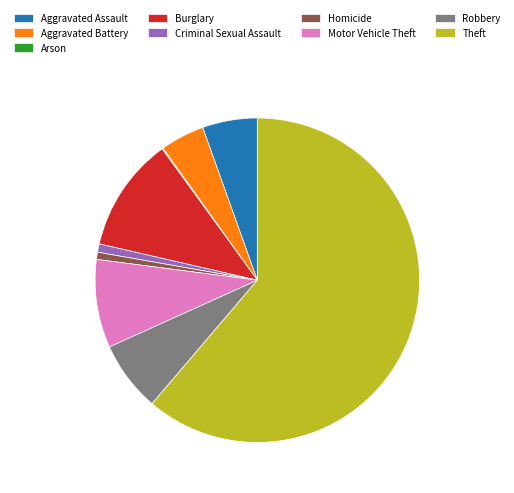

Which slice is the largest?

Theft